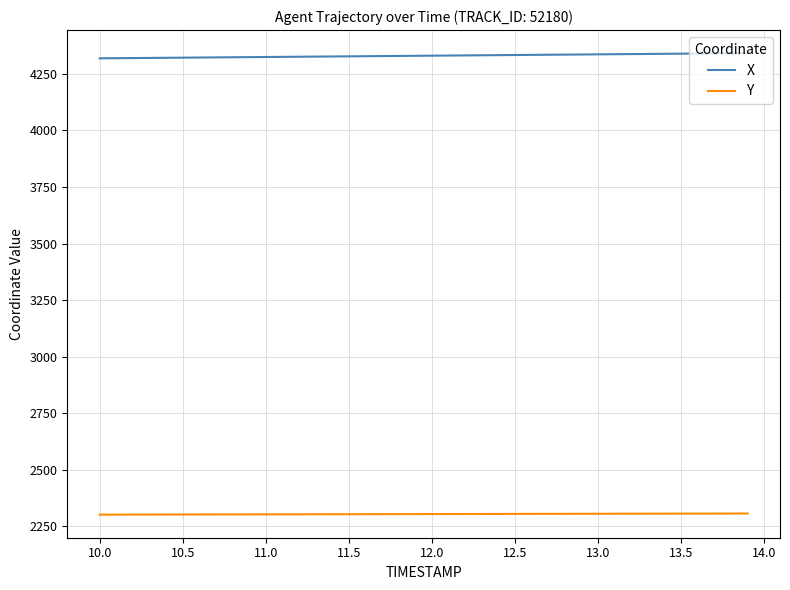

How many series are shown in this chart?

2